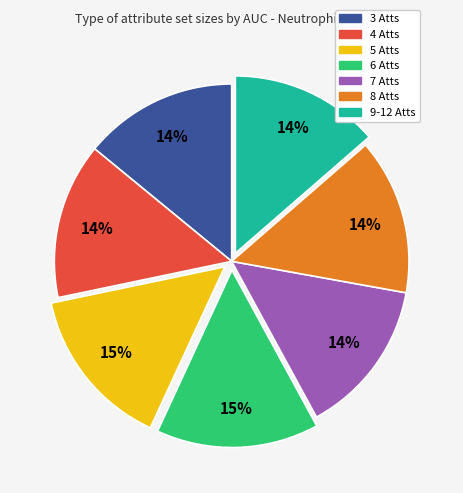

True or false: 3 Atts accounts for 25% of the total.

False